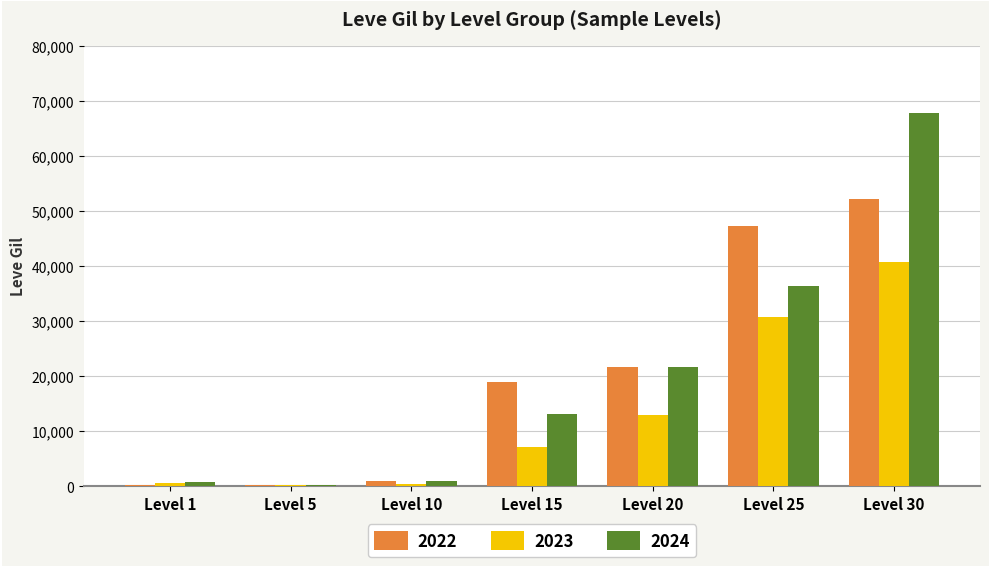

Are the bars horizontal?

No